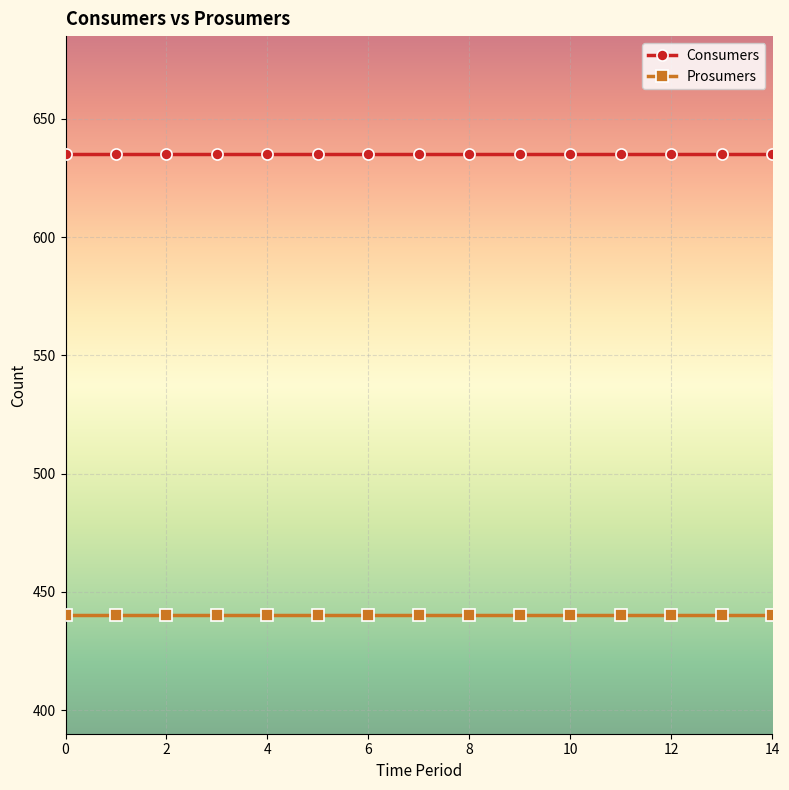

List the series in order of their overall mean, highest first.

Consumers, Prosumers